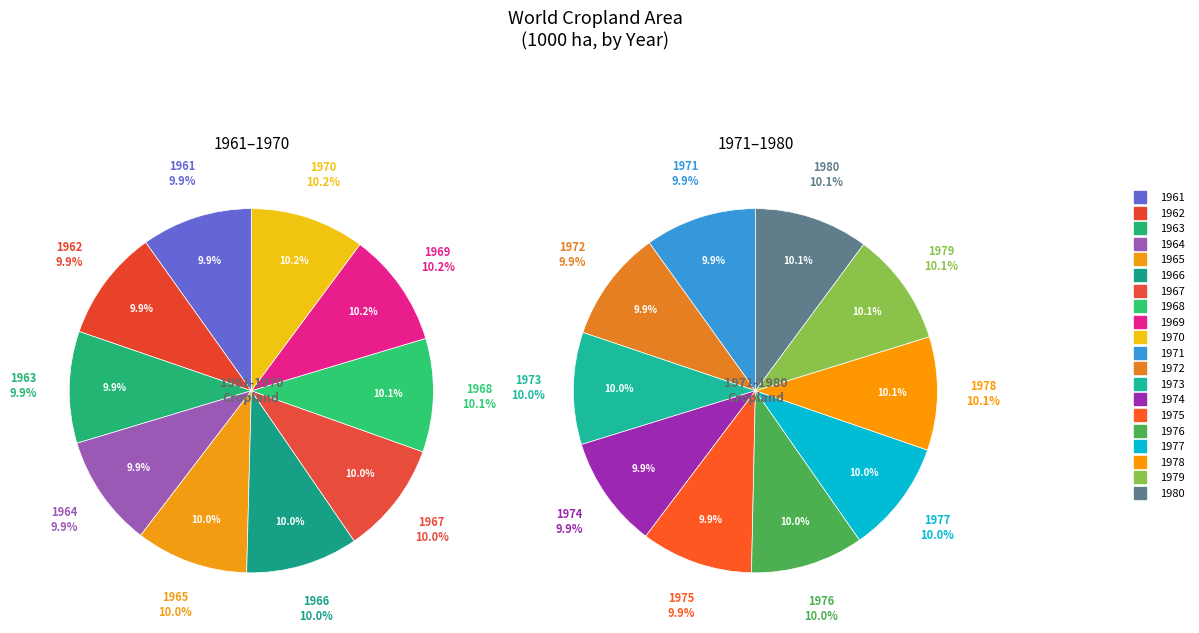

The 1972 slice represents 1% of the pie. True or false?

False